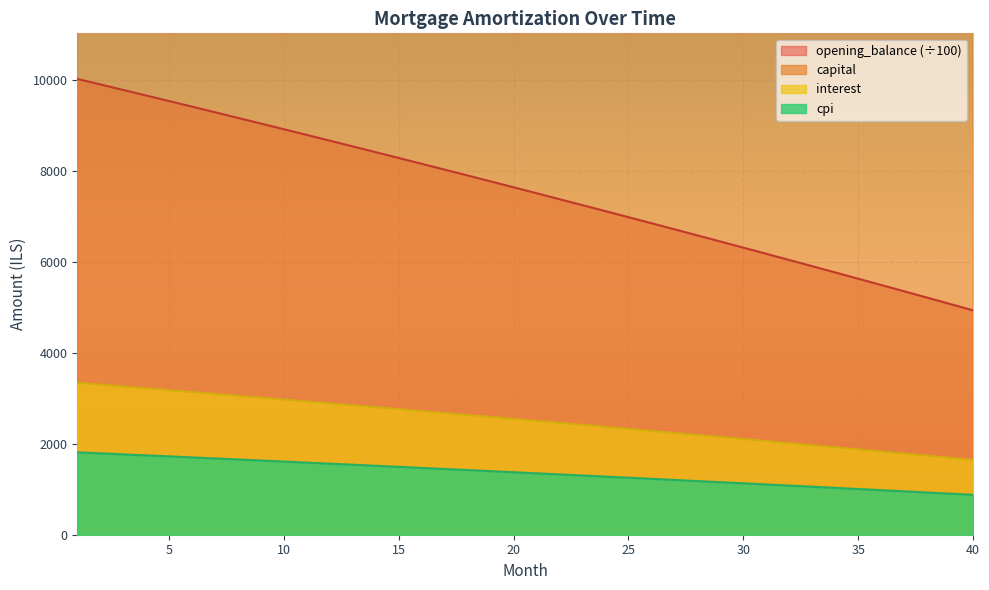

True or false: opening_balance has a value of 6444.5 at 29.

True